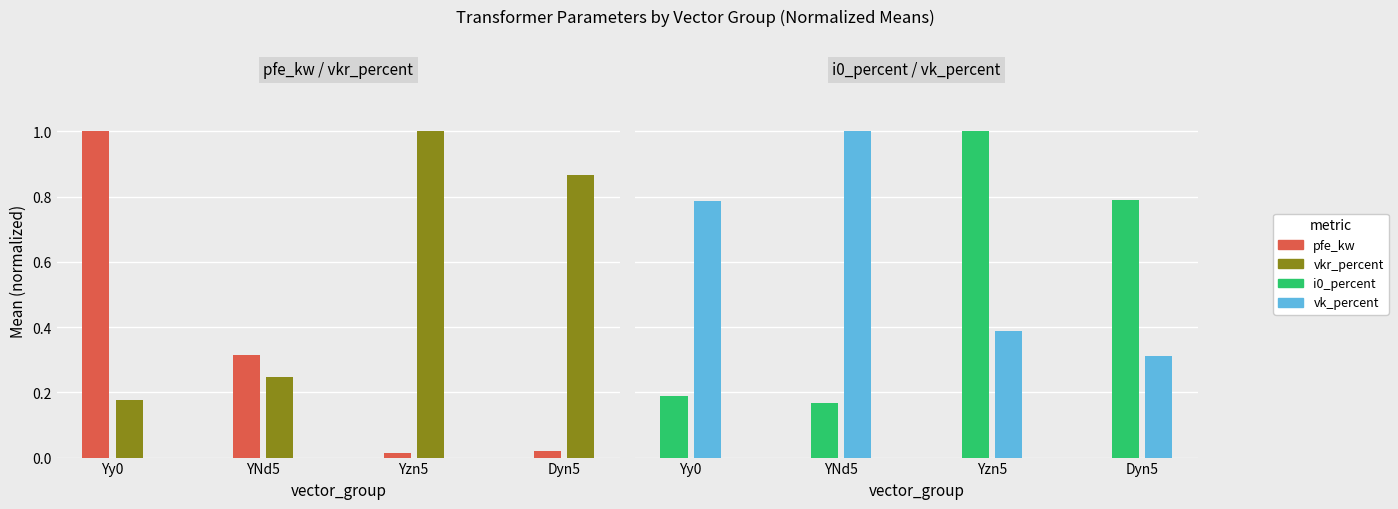

The i0_percent series shows 0.2 at Yy0. True or false?

True